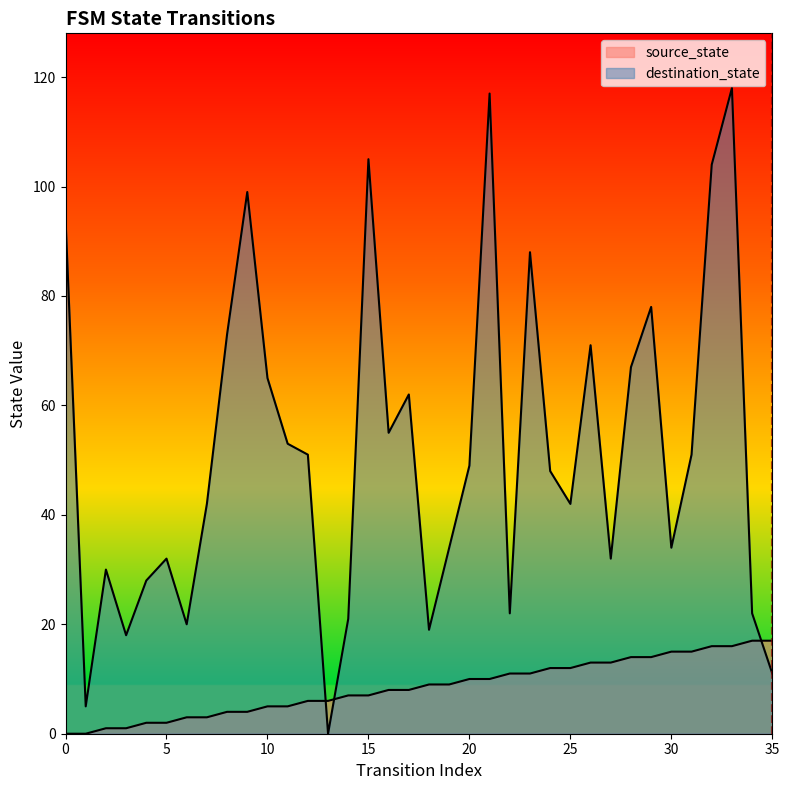

Does the chart have visible grid lines?

No